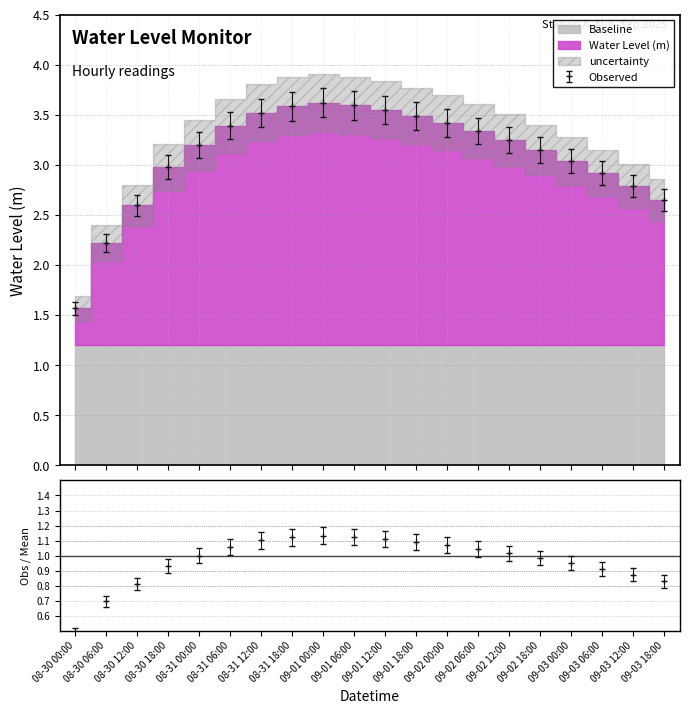

Between 09-02 18:00 and 09-03 06:00, which is larger?

09-02 18:00